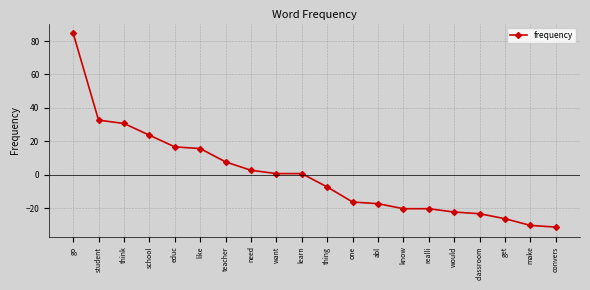

What is the difference between the maximum and minimum values?

116.0